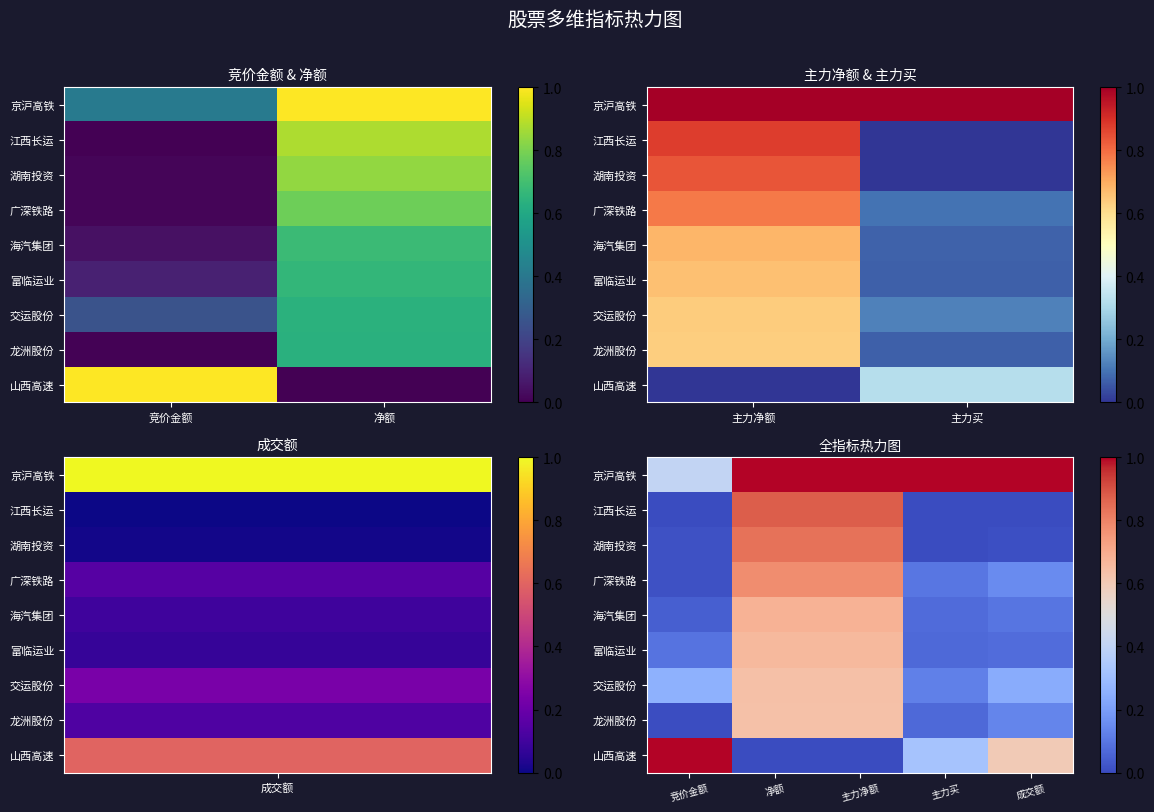

The value of 湖南投资 at 成交额 is 0.0. True or false?

True